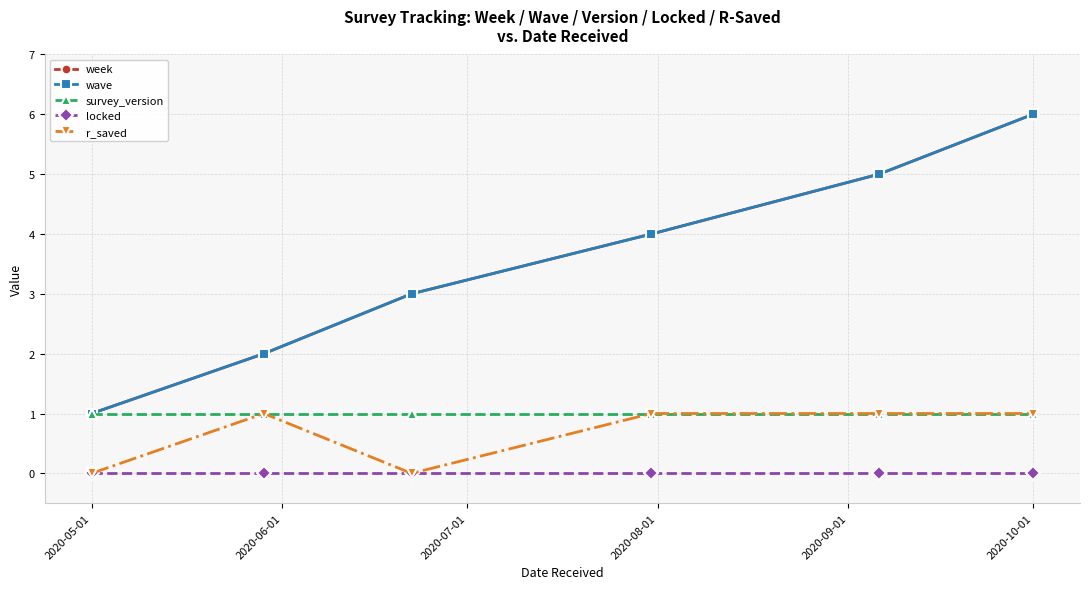

Is this an area chart (filled region under the line)?

No